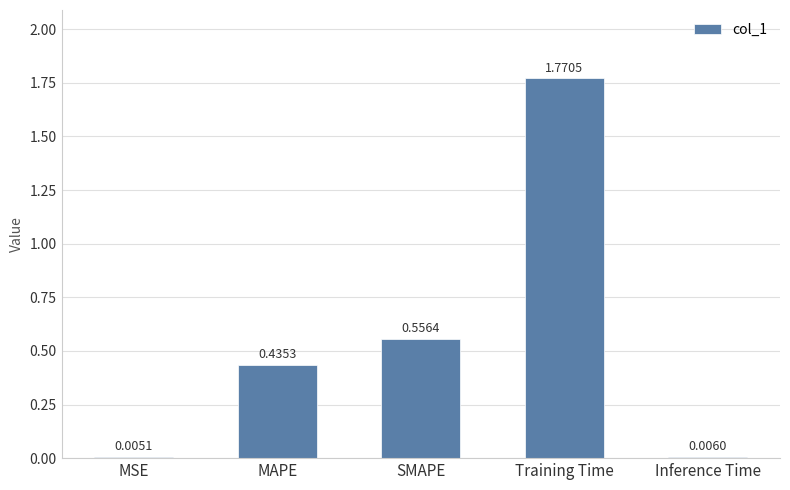

At which label is the value closest to 0?

MSE